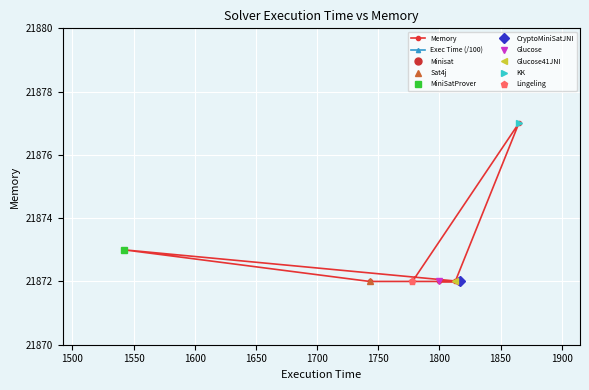

What is the lowest value of the Memory series?

21872